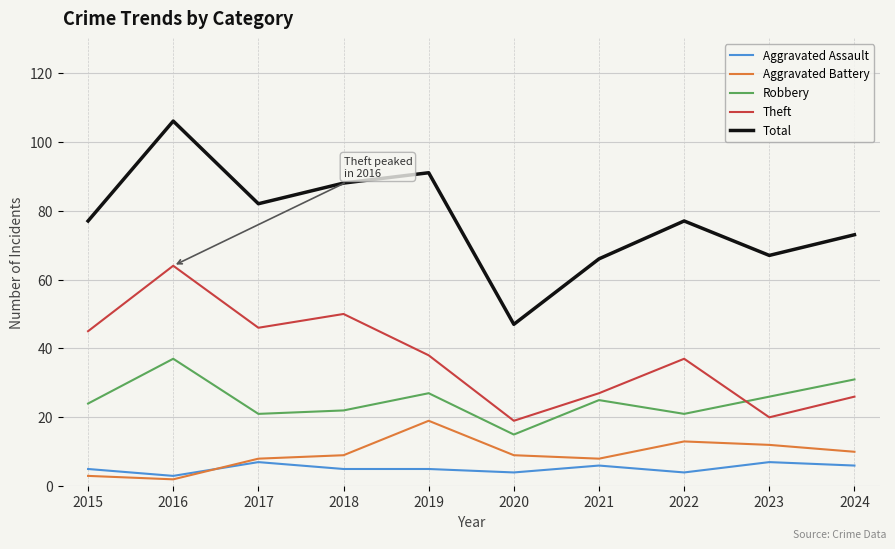

At how many categories does at least one series exceed 63?

9